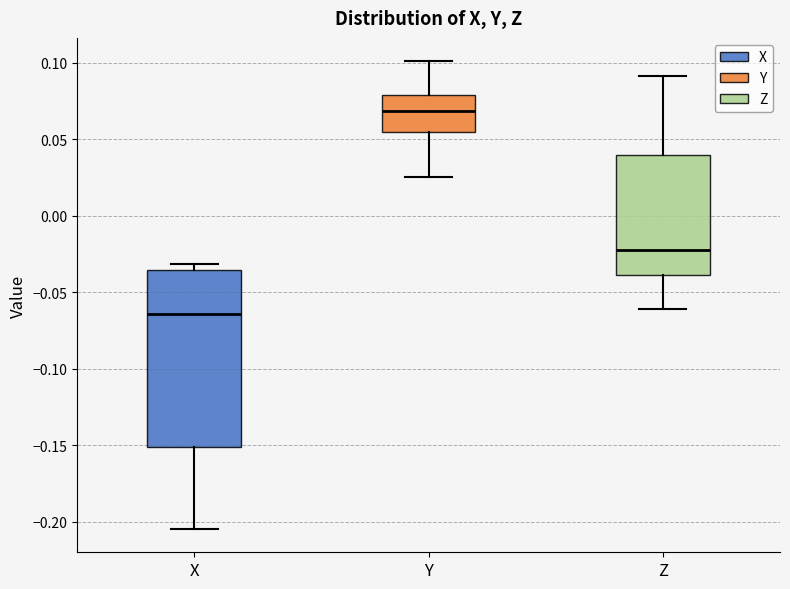

Where is the lower edge of the box for X on the y-axis? The values are not printed on the chart, so give them approximately, as read against the axis.

-0.150